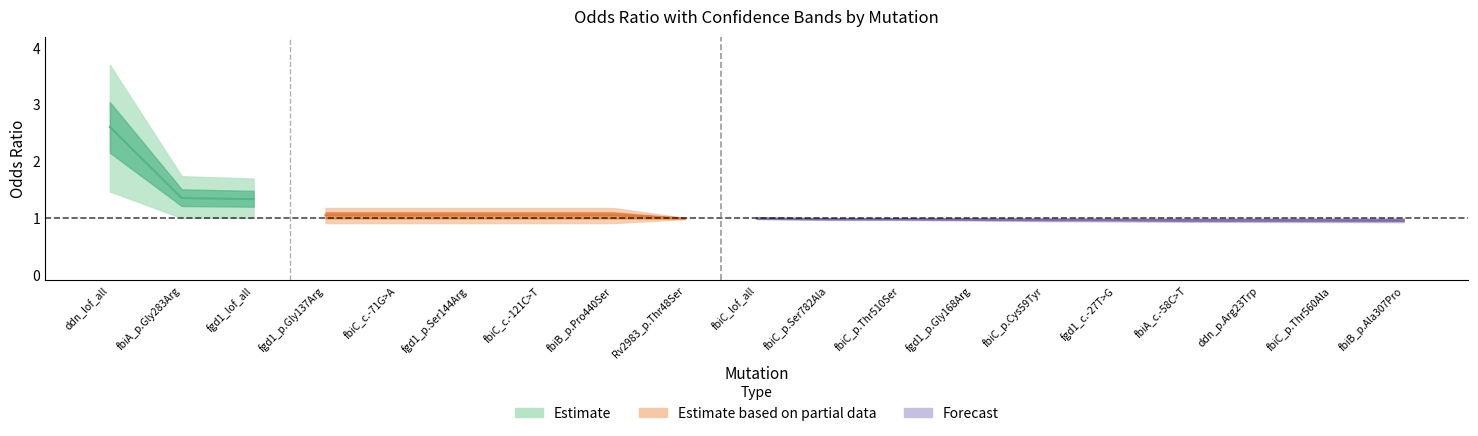

How many data points in OR_UB are above 1?

8